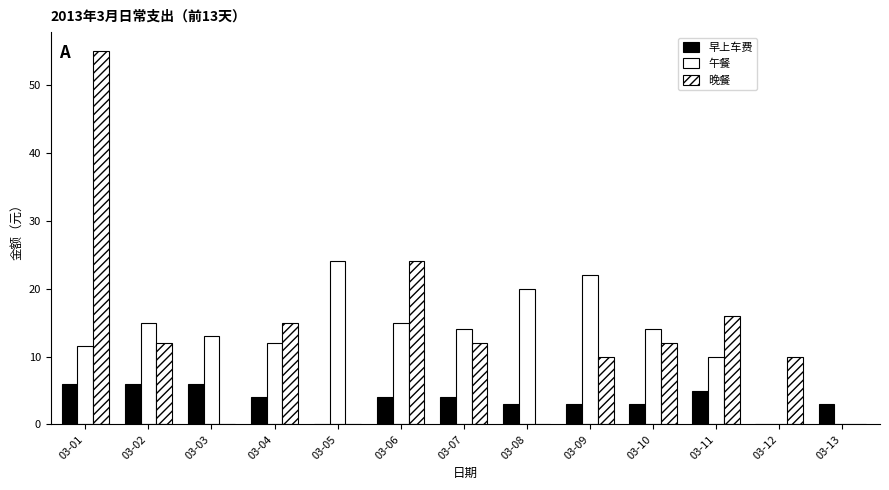

What is the difference between the highest and lowest values at 03-04?

11.0